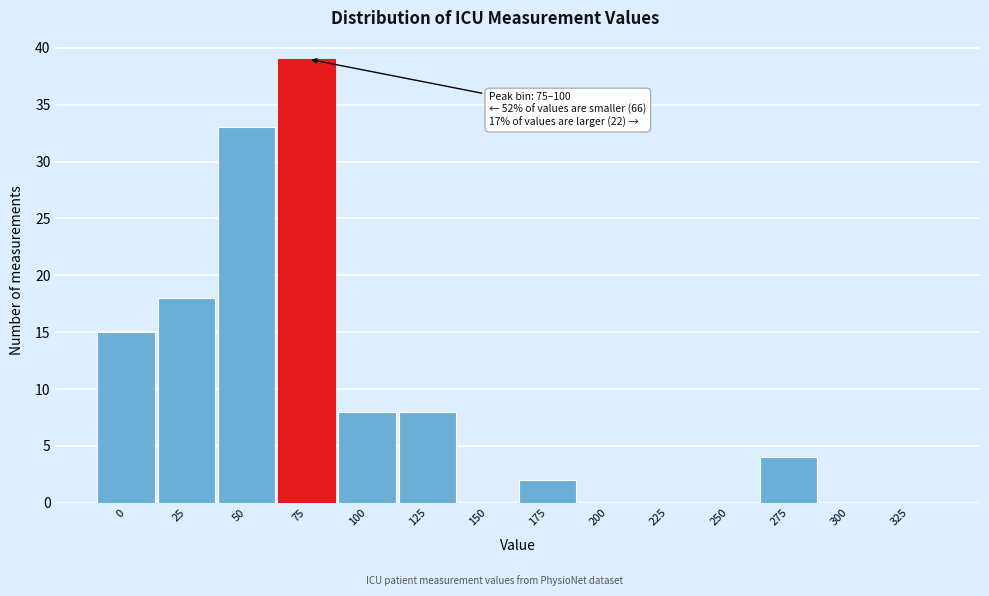

Reading left to right, transcribe all the data shown in this chart.

0=15	25=18	50=33	75=39	100=8	125=8	150=0	175=2	200=0	225=0	250=0	275=4	300=0	325=0